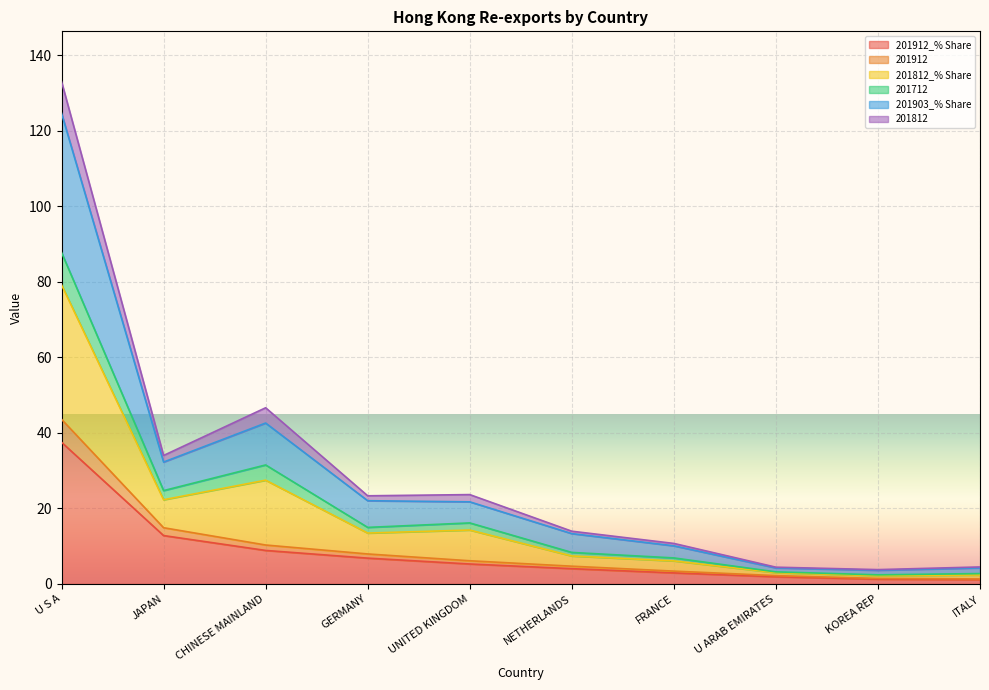

In 201812, how many points are lower than both neighbors (excluding endpoints)?

3